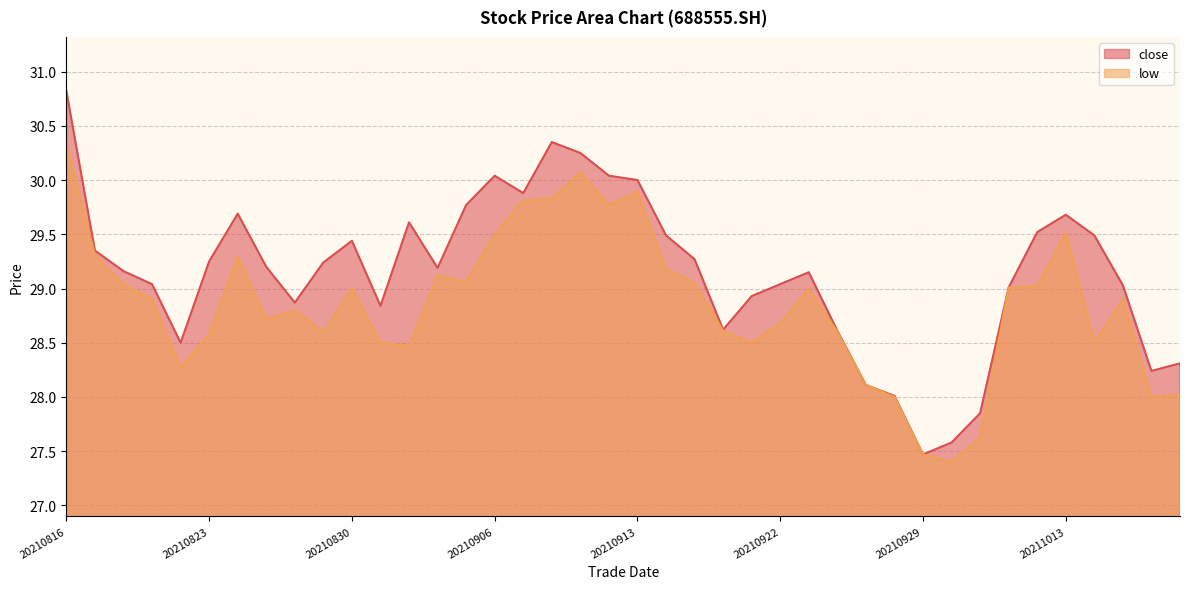

At which label is close closest to 29?

20211011